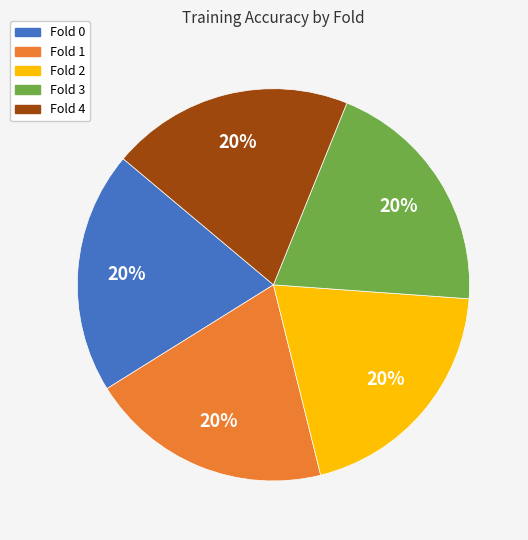

To the nearest percent, what percentage of the pie is Fold 0?

20%